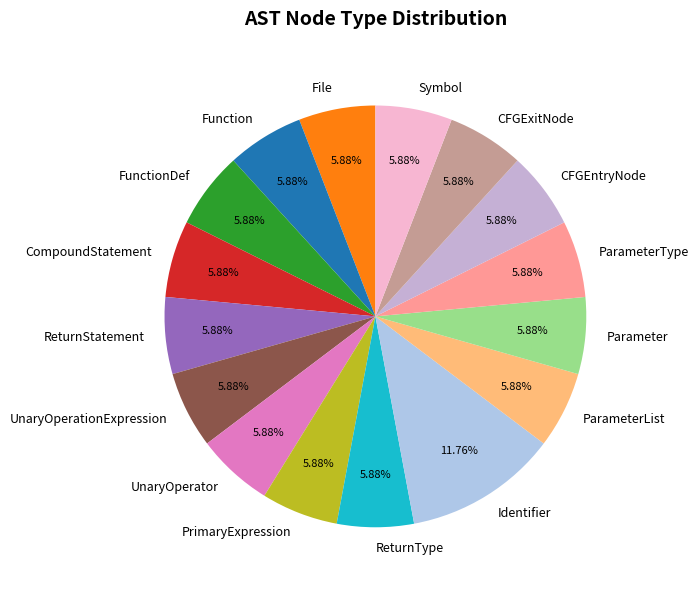

Is it true that Identifier is 22% of the pie?

False